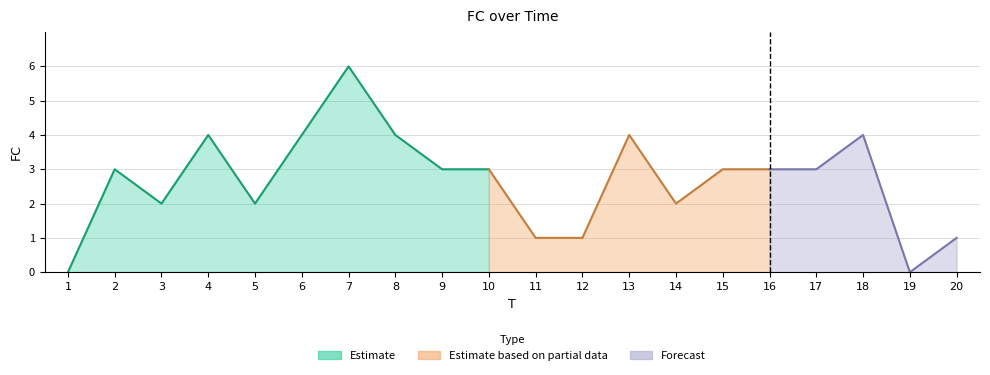

What is the difference between the maximum and minimum values?

6